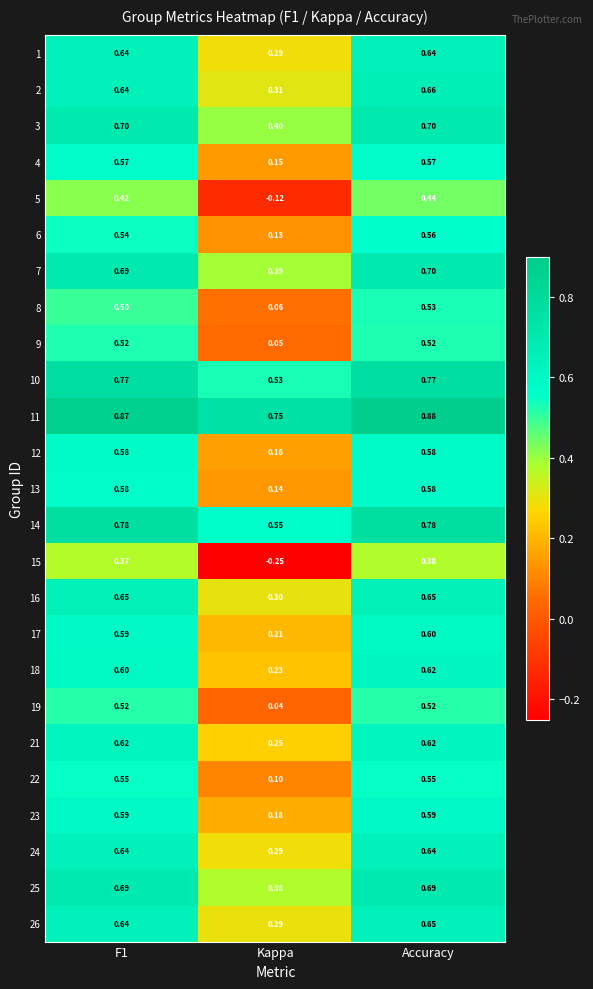

Which label corresponds to the smallest value in the chart?

Kappa